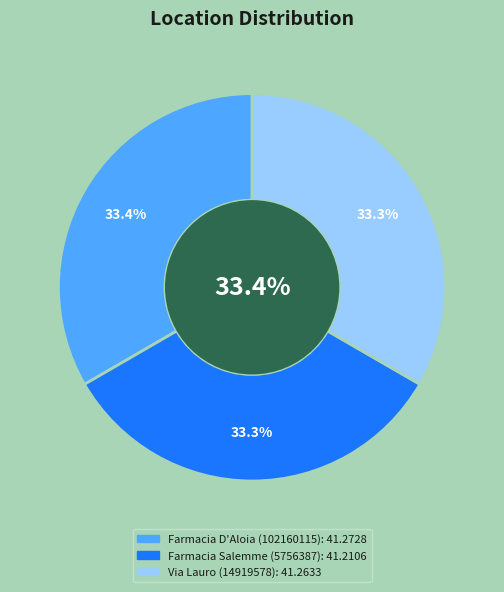

The Farmacia Salemme (5756387) slice represents 47% of the pie. True or false?

False